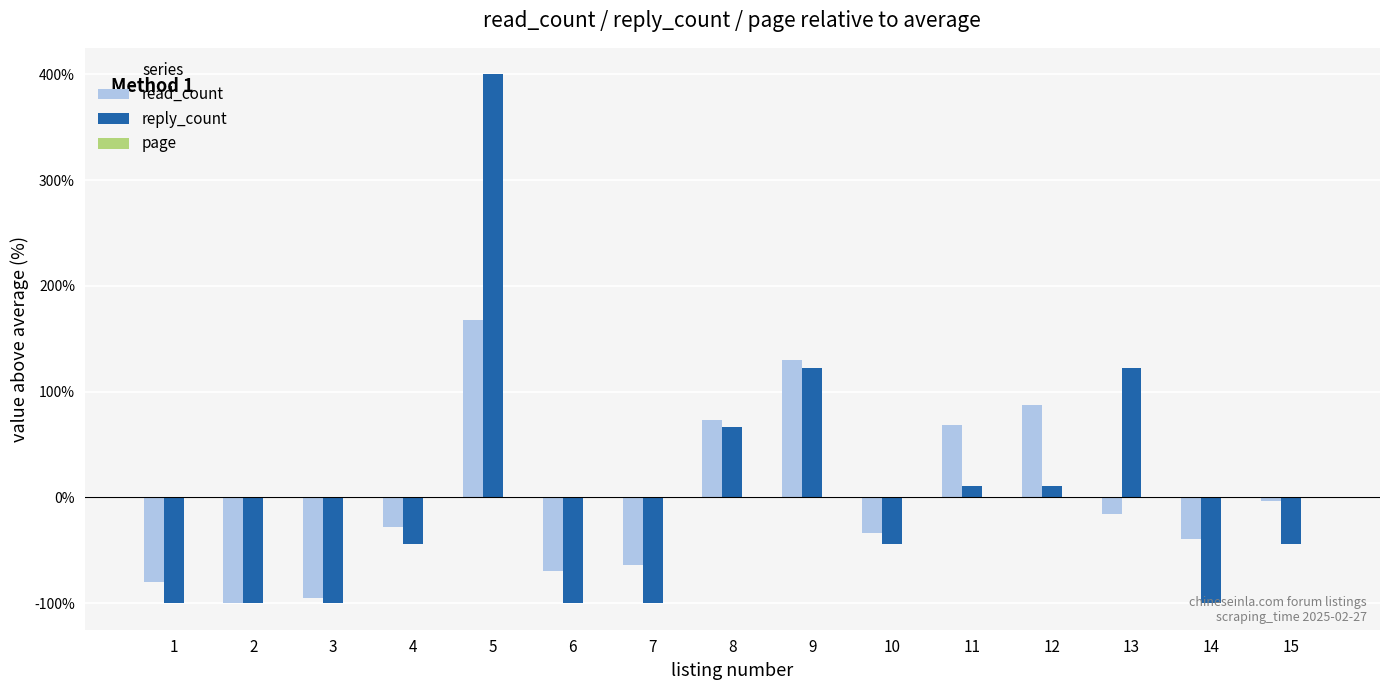

What is the value of the reply_count bar at the 9th from the left?

122.2